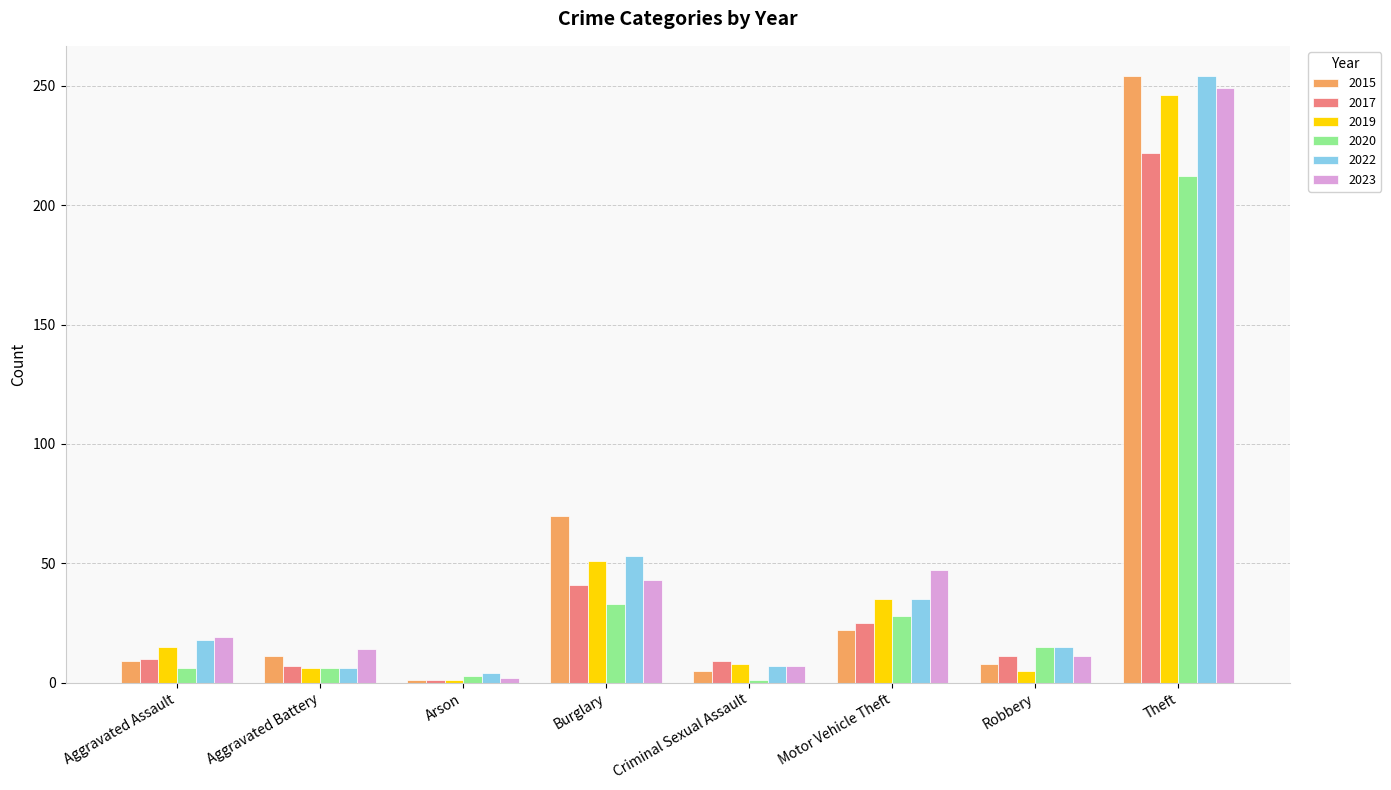

Rank the categories by 2023 value from lowest to highest.

Arson, Criminal Sexual Assault, Robbery, Aggravated Battery, Aggravated Assault, Burglary, Motor Vehicle Theft, Theft